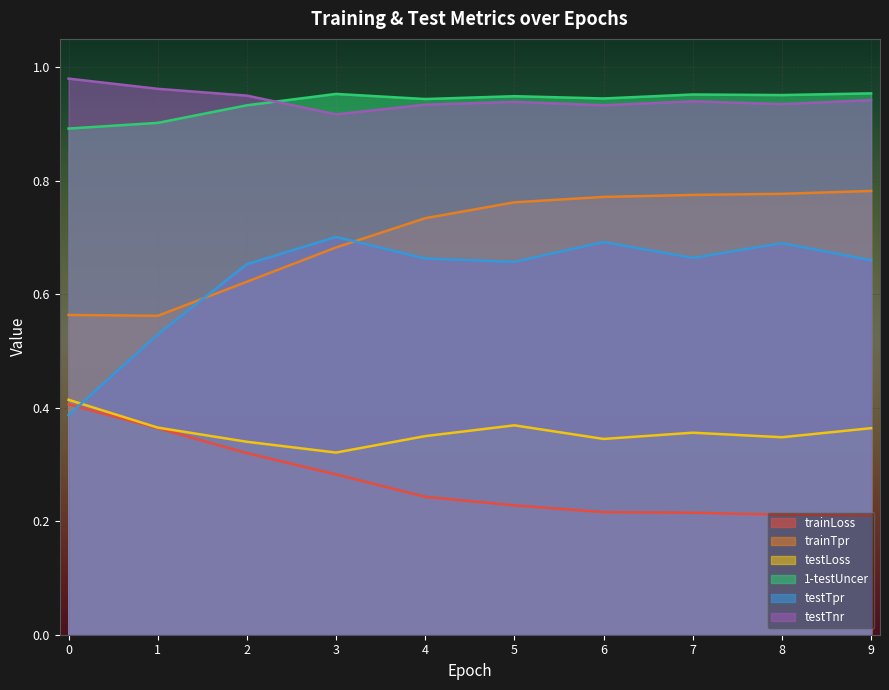

What is the total value across all series at 1?

3.7